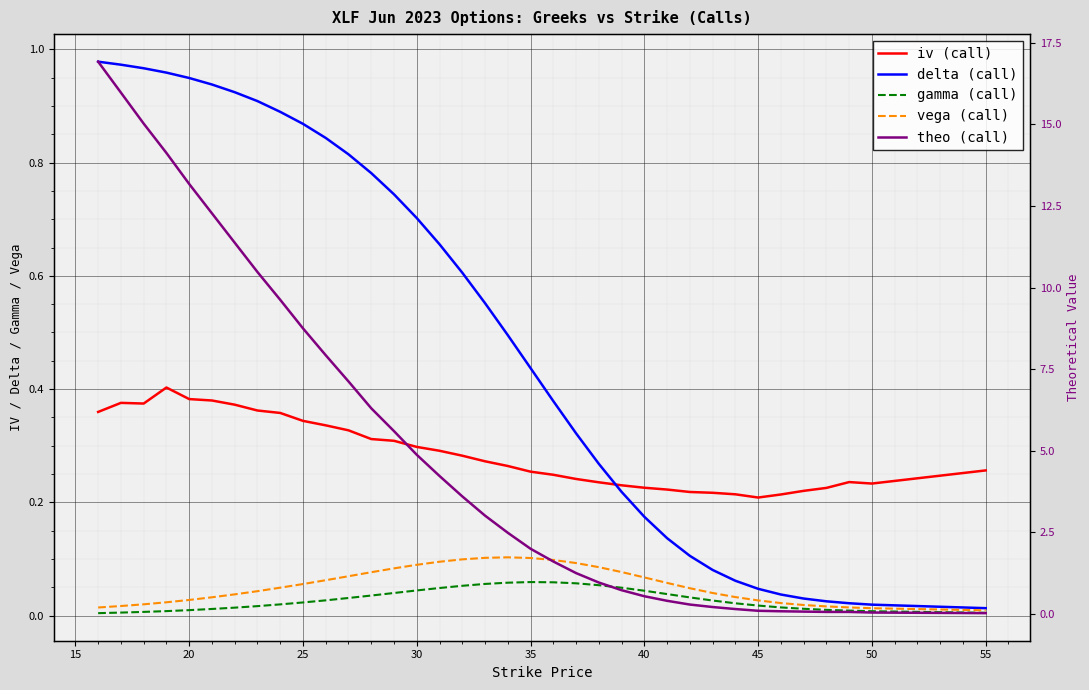

What are all the series names shown in the legend?

iv (call), delta (call), gamma (call), vega (call), theo (call)